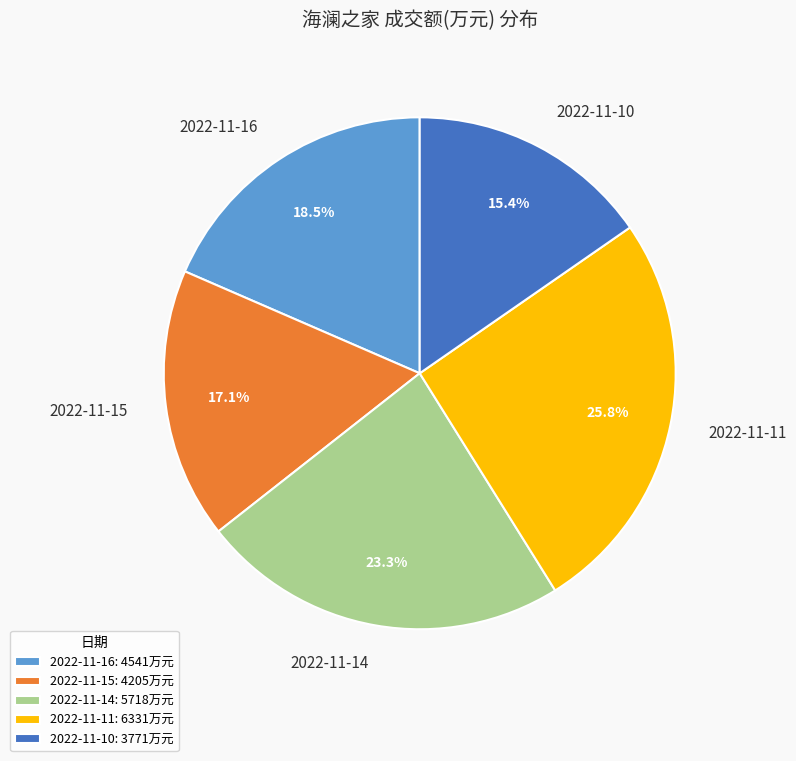

Does any single category account for the majority?

No